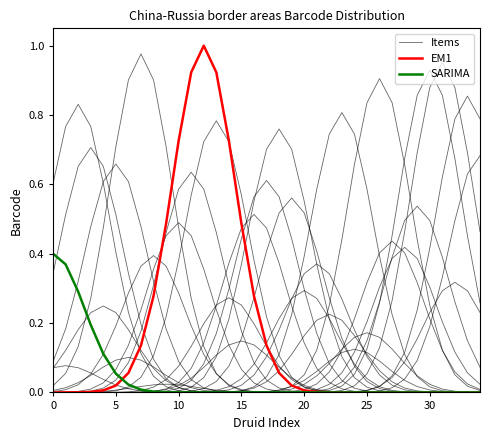

How many lines are shown in the chart?

3